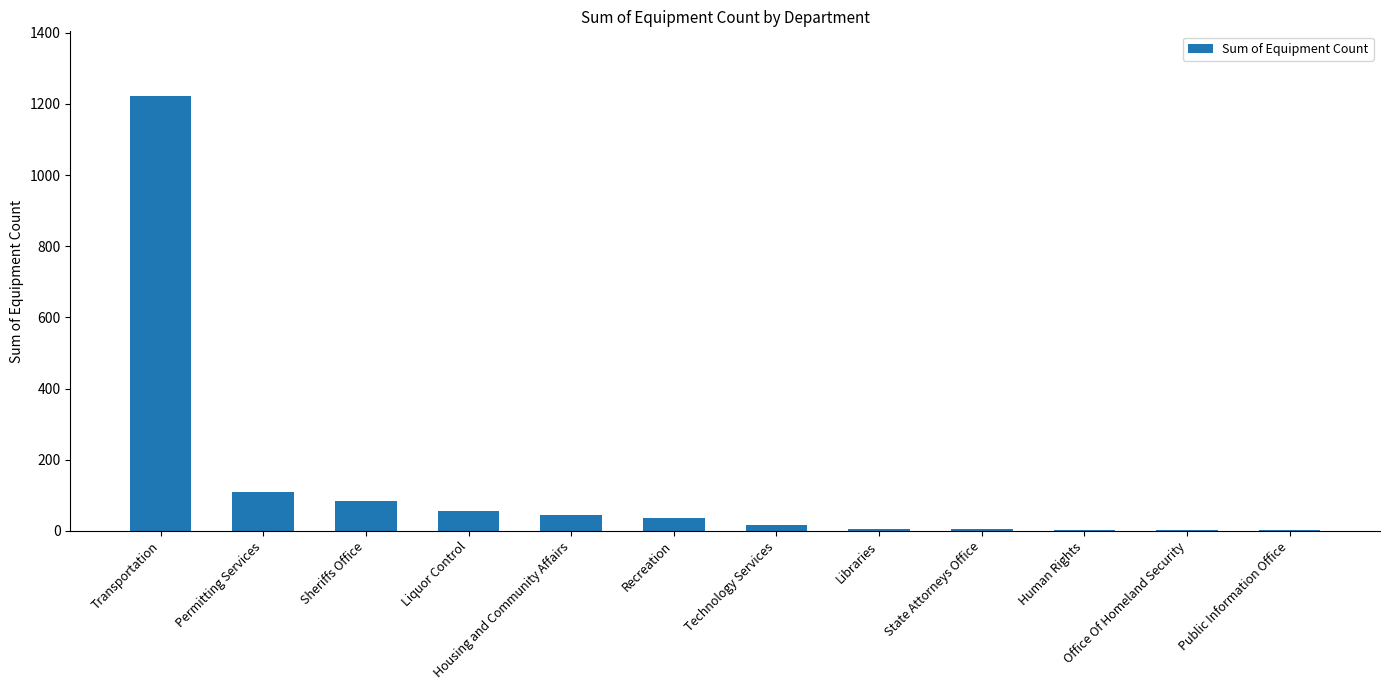

Are the bars horizontal?

No